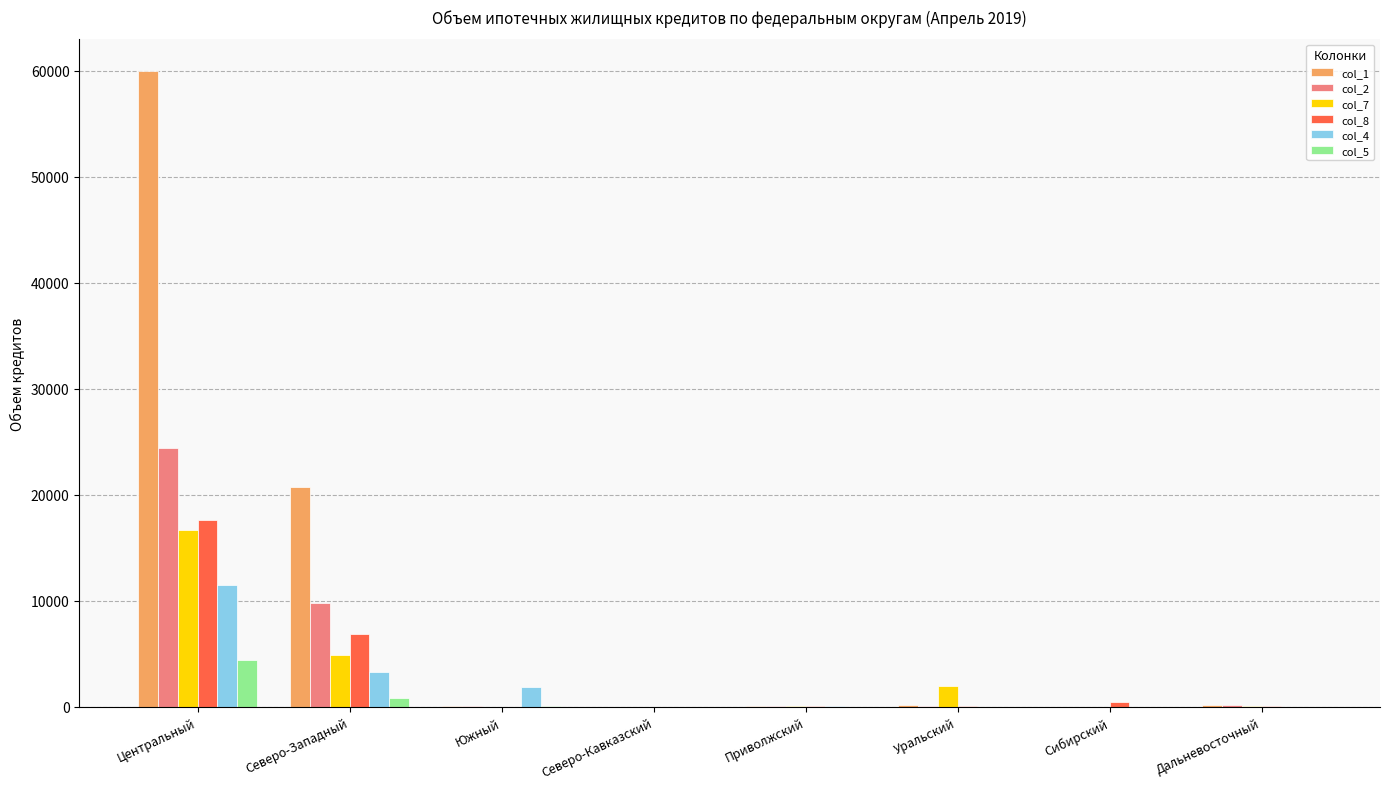

What is the greatest value displayed?

59945